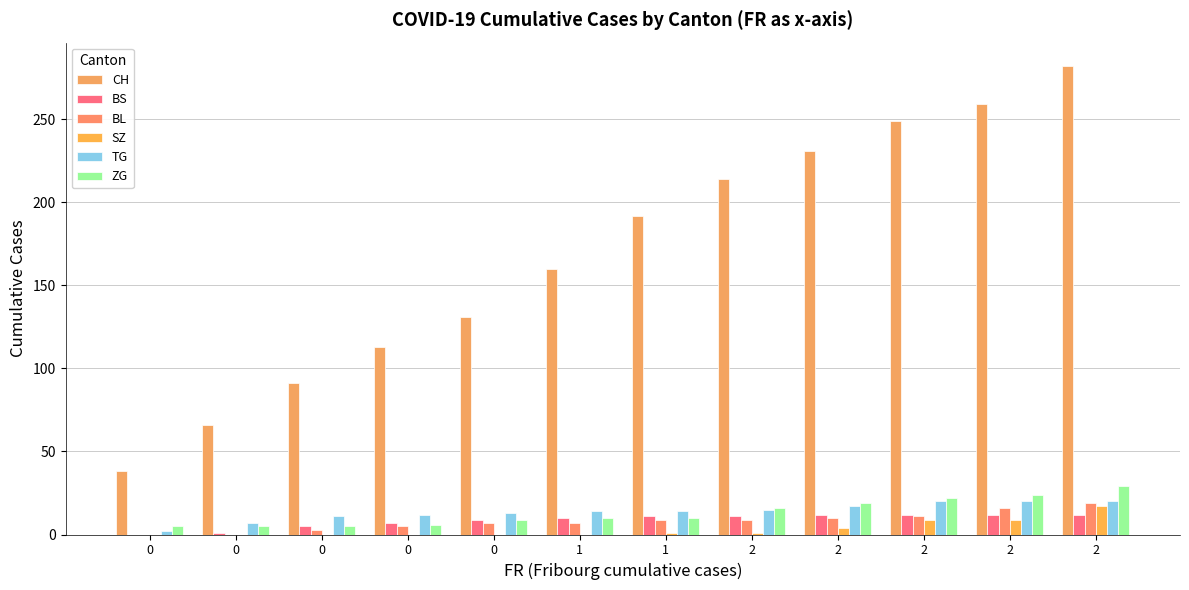

List the labels in order of BS value, smallest first.

0, 0, 0, 0, 0, 1, 1, 2, 2, 2, 2, 2